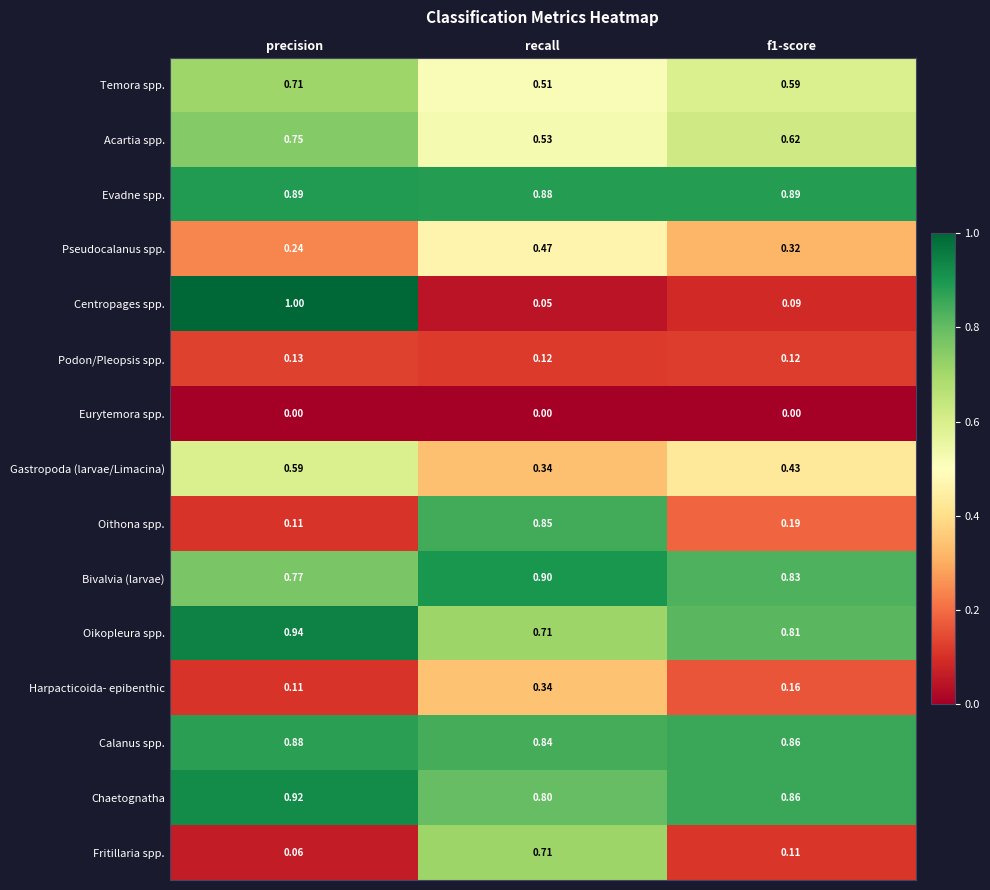

Where is Harpacticoida- epibenthic nearest to the value 0?

precision